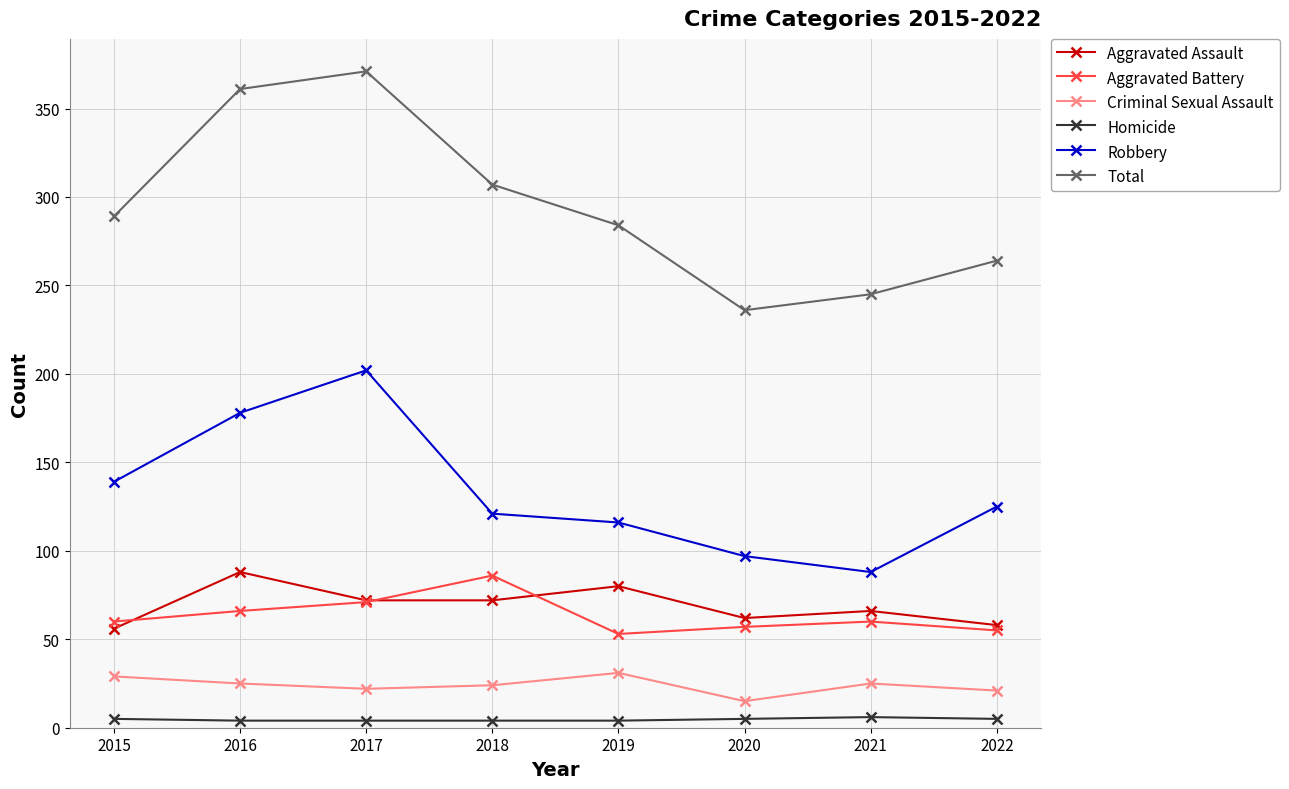

What is the value of the Aggravated Assault point at the 6th from the left?

62